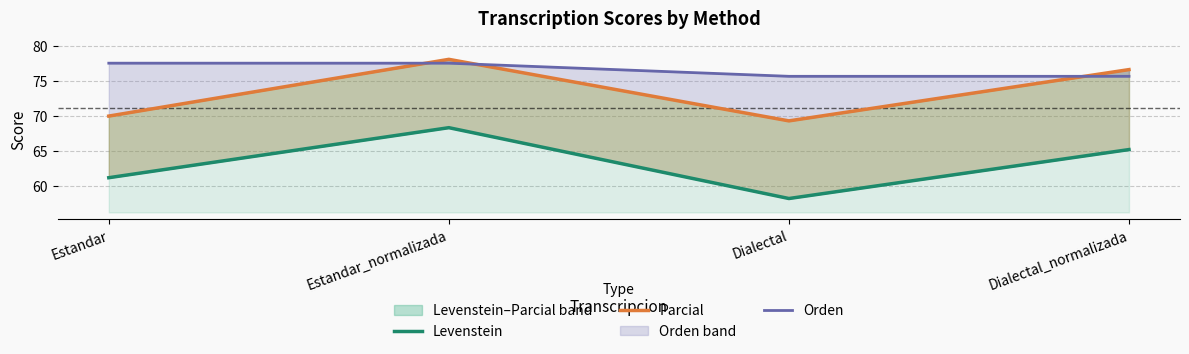

What is the label of the 3rd point from the right?

Estandar_normalizada